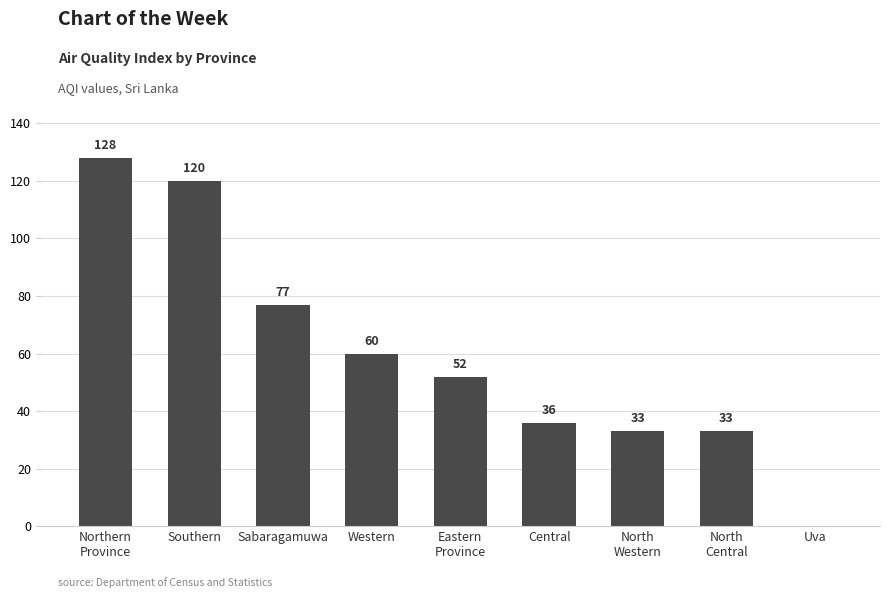

True or false: the data shows 52 at Eastern
Province.

True